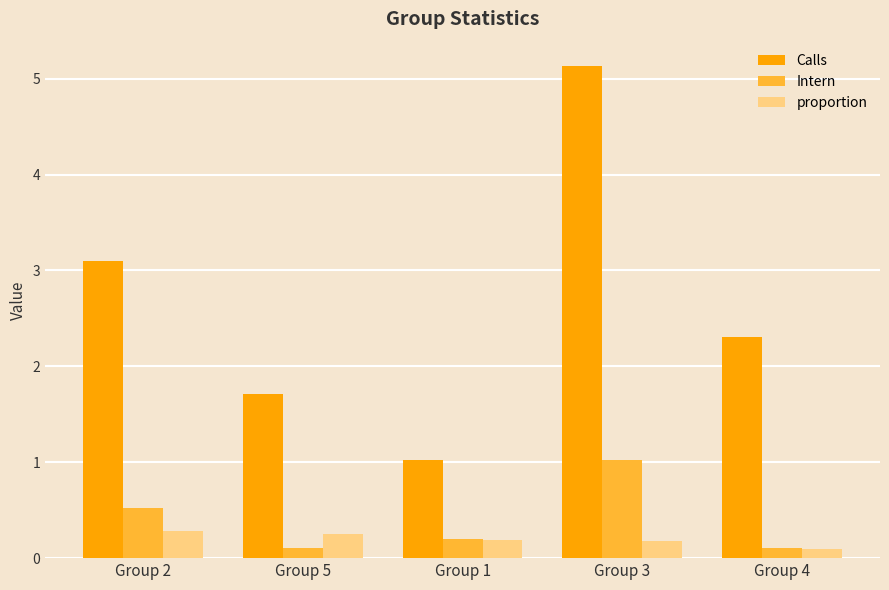

Reading right to left, what are all the values shown in this chart?

Calls: 2.3	5.1	1.0	1.7	3.1
Intern: 0.1	1.0	0.2	0.1	0.5
proportion: 0.1	0.2	0.2	0.3	0.3